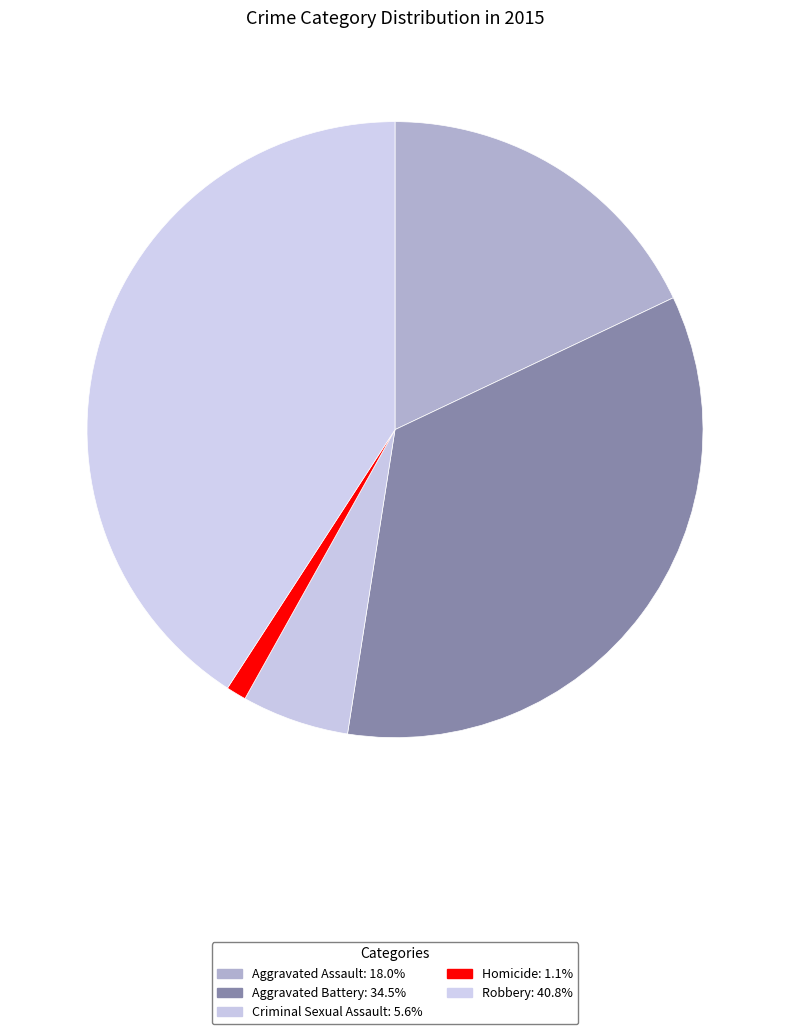

To the nearest percent, what is the combined percentage of Aggravated Battery and Aggravated Assault?

52%